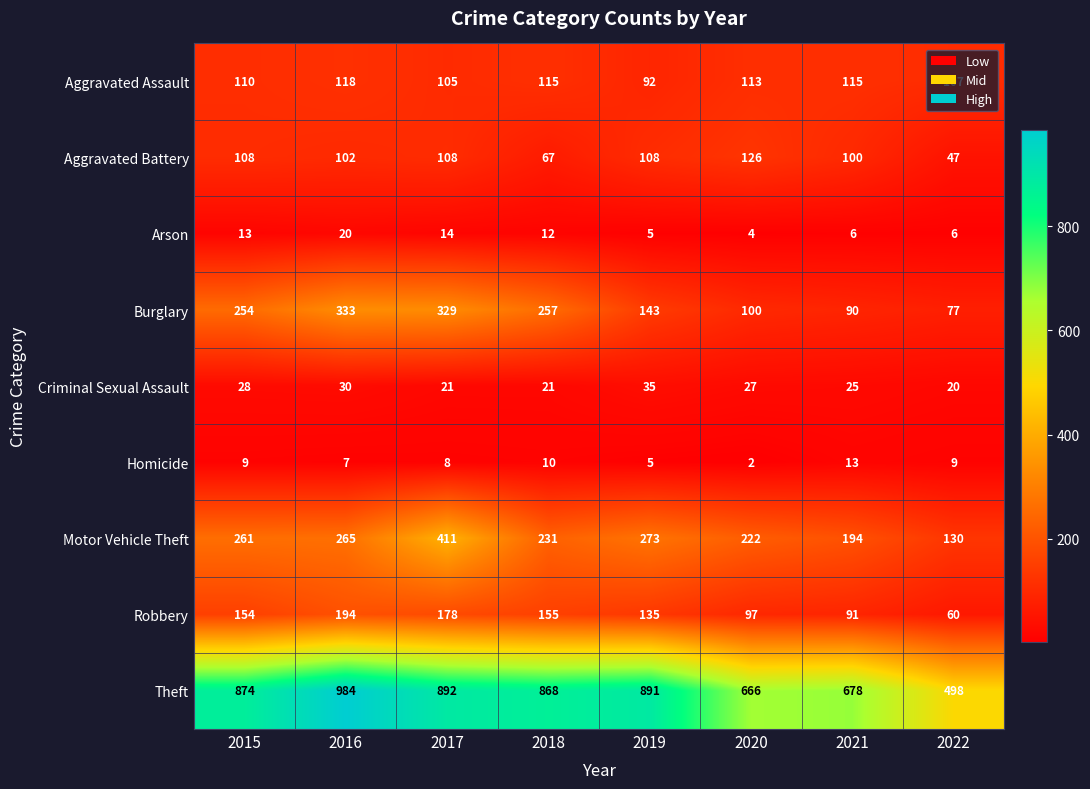

Is it true that Burglary equals 77 at 2022?

True